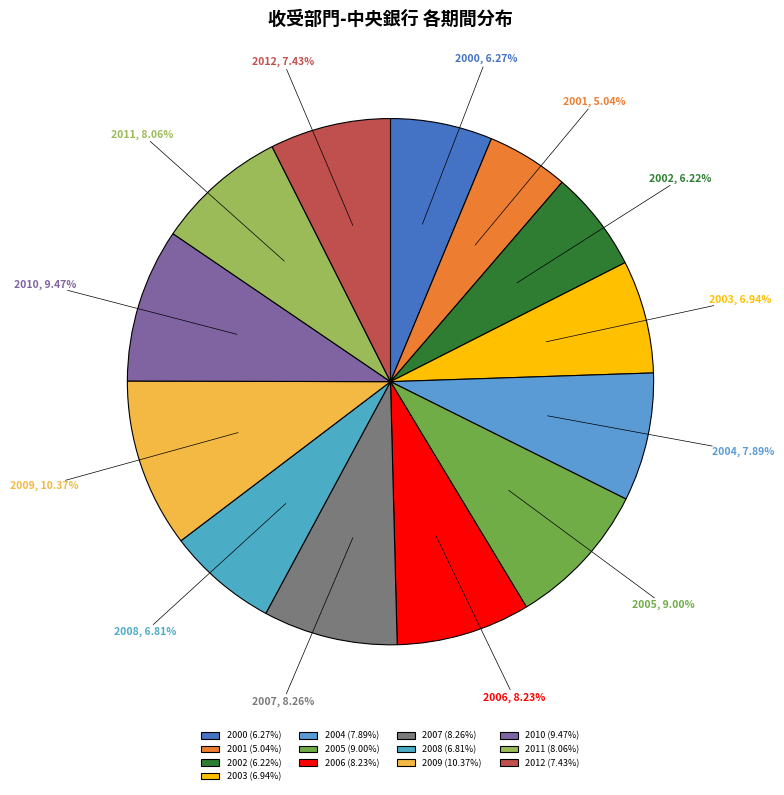

What percentage do 2003 and 2007 together represent?

15.2%